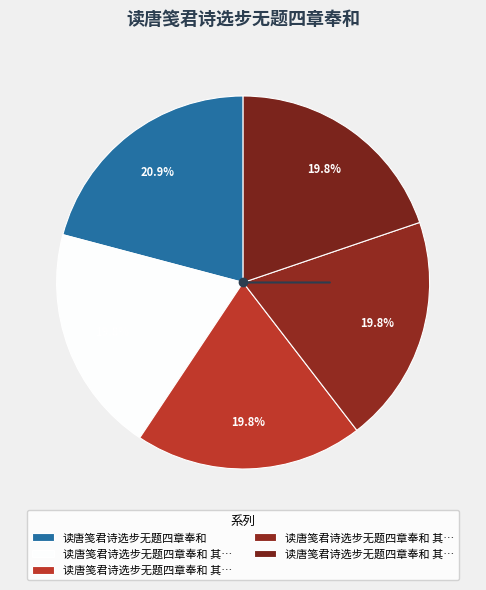

How many slices are in this pie chart?

5